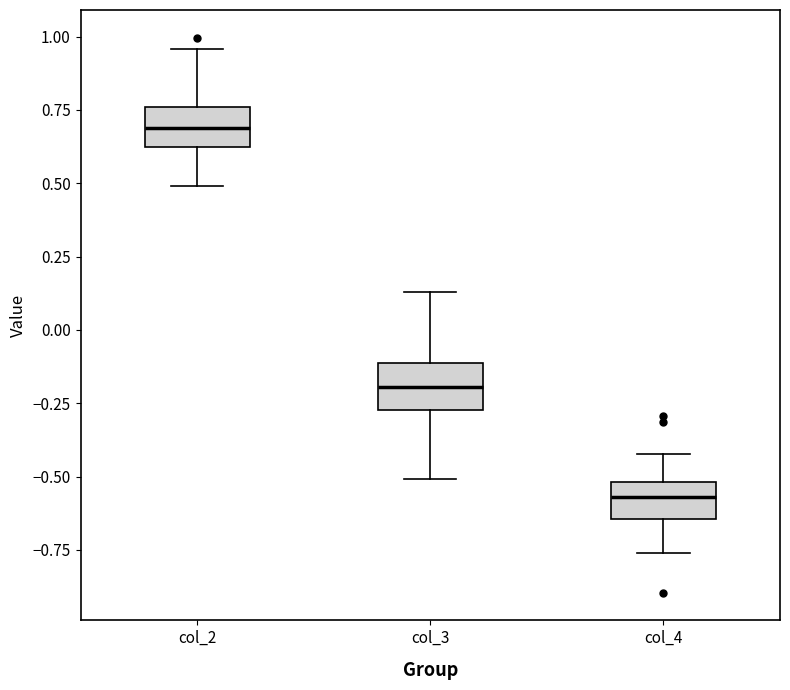

Reading left to right, transcribe this box plot: for each box, give where its median line is, the range the box spans, and where its two whiskers end, as read against the y-axis. The values are not printed on the chart, so give them approximately, as read against the axis.

col_2: median 0.70, box 0.60 to 0.75, whiskers 0.50 to 0.95
col_3: median -0.20, box -0.25 to -0.10, whiskers -0.50 to 0.15
col_4: median -0.55, box -0.65 to -0.50, whiskers -0.75 to -0.40